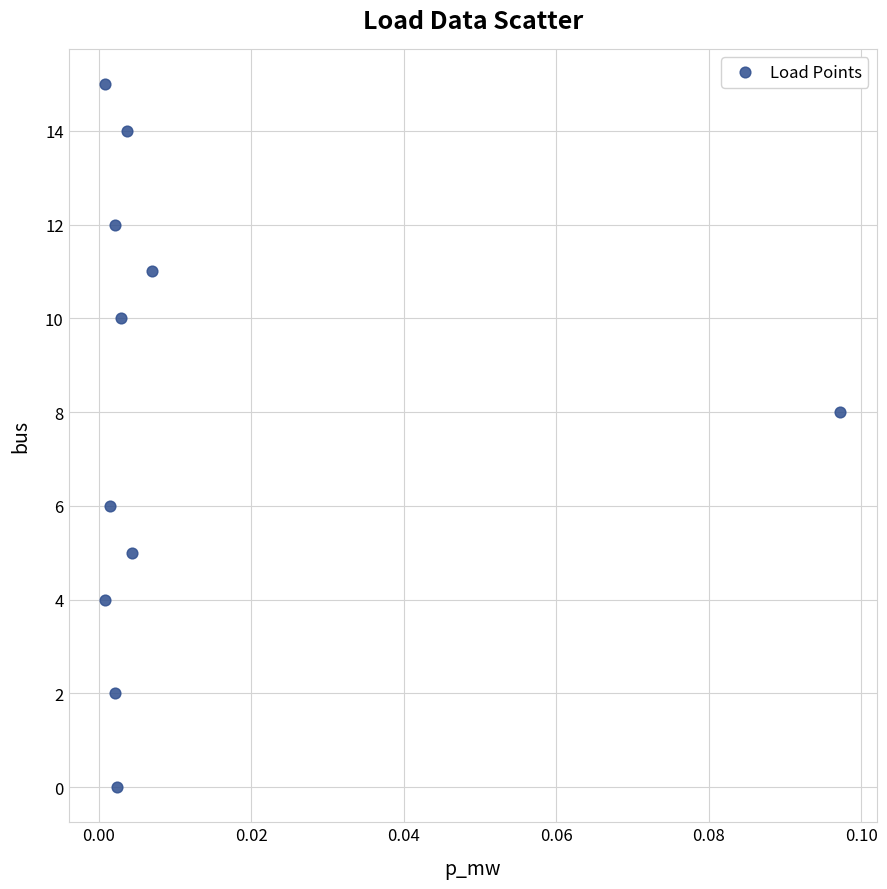

What is the range of Y values (max minus min)?

15